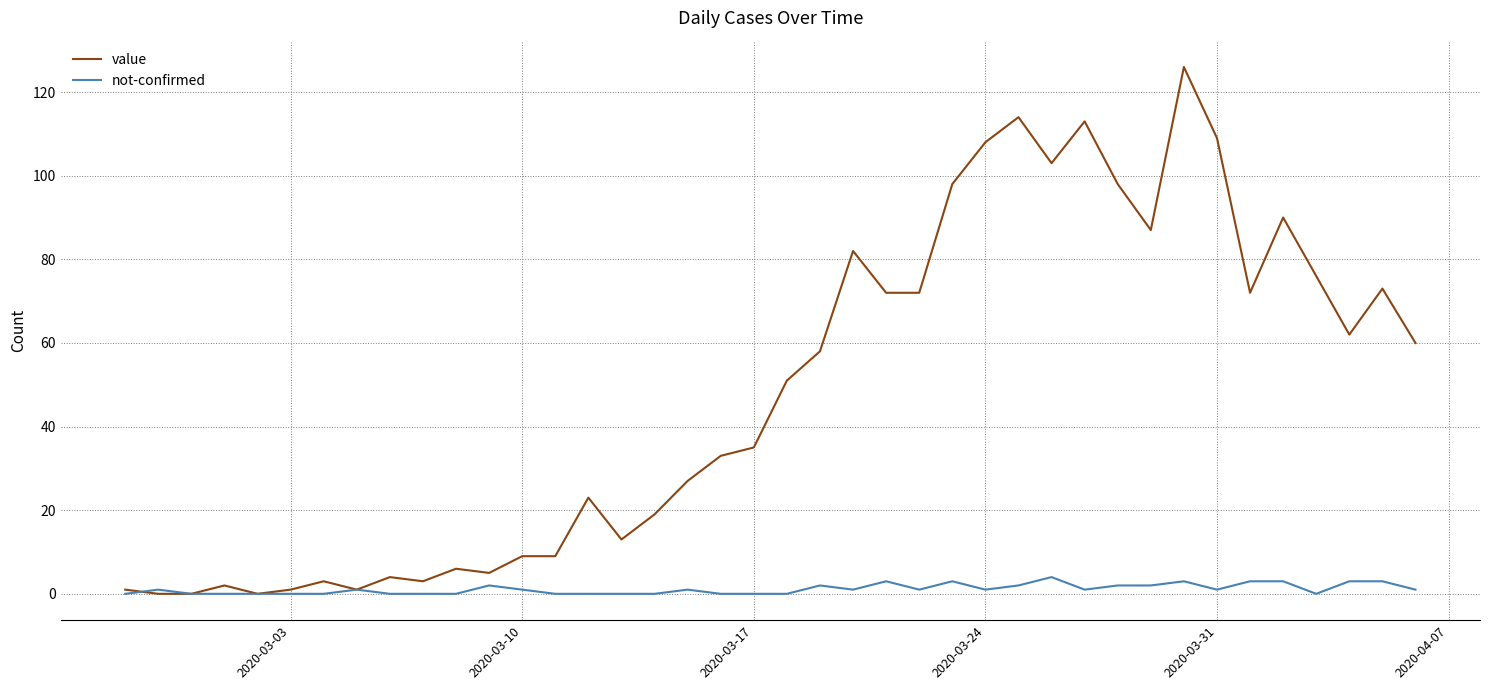

What is the maximum value shown in the chart?

126